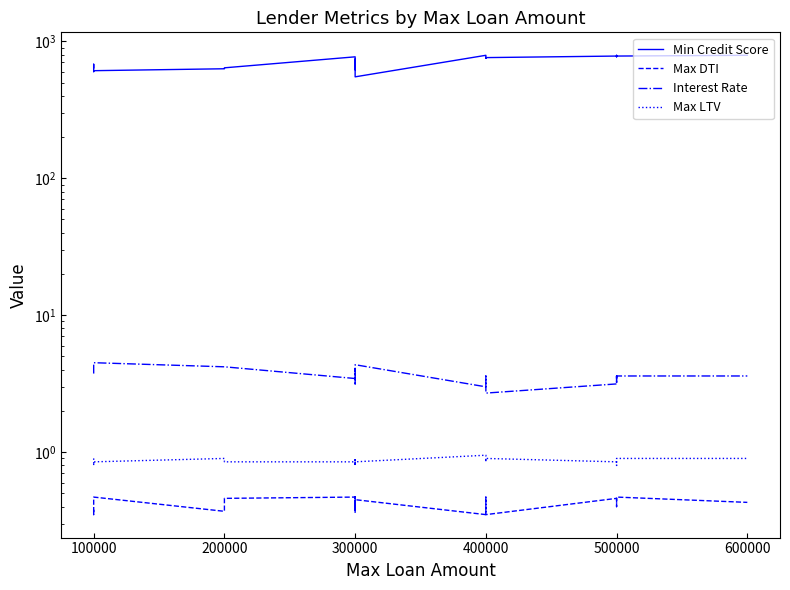

True or false: Max LTV and Min Credit Score intersect in this chart.

False